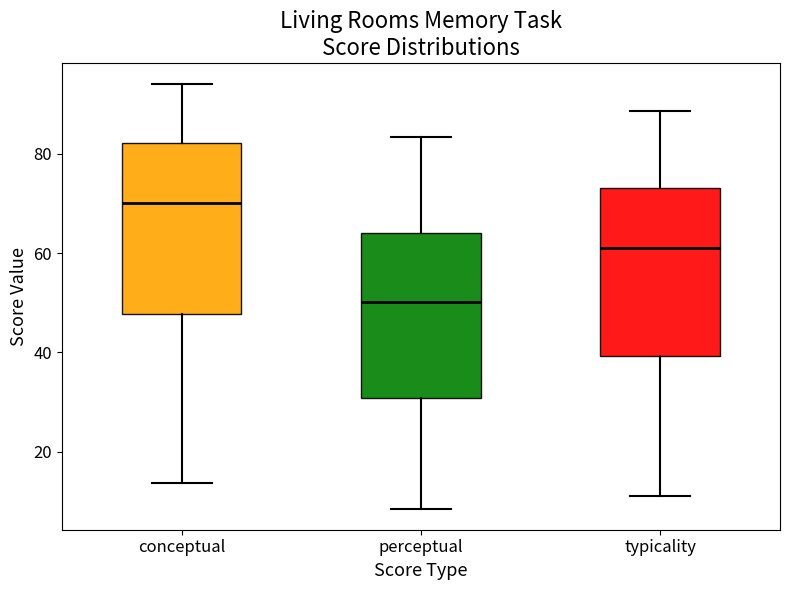

Reading left to right, read every box against the y-axis: the position of its median line, the range the box covers, and the ends of its whiskers. The values are not printed on the chart, so give them approximately, as read against the axis.

conceptual: median 70, box 48 to 82, whiskers 14 to 94
perceptual: median 50, box 30 to 64, whiskers 8 to 84
typicality: median 60, box 40 to 74, whiskers 12 to 88